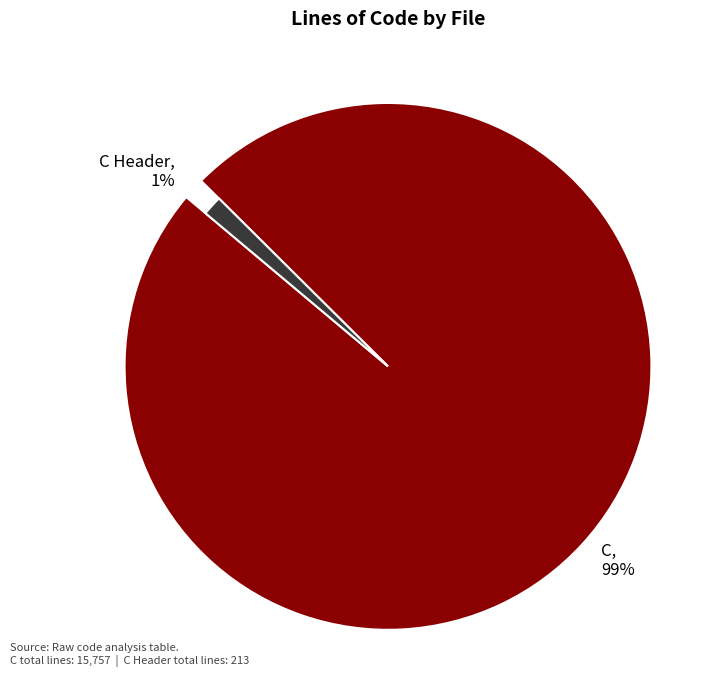

Is jsutils.c the majority of the pie?

No